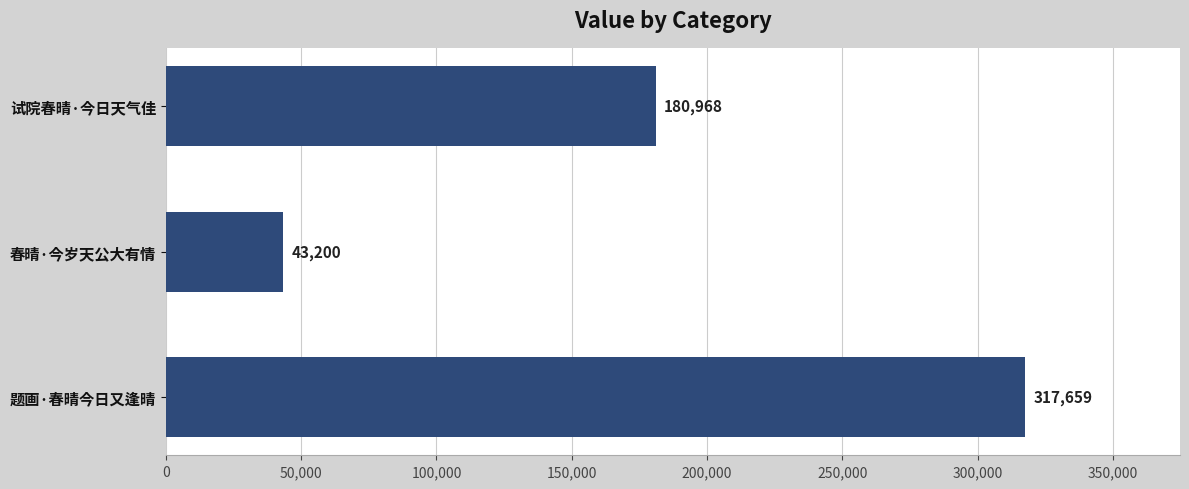

At which label is the value closest to 180429?

试院春晴·今日天气佳